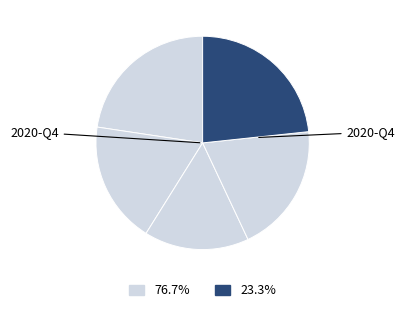

Count the number of slices in the pie.

5